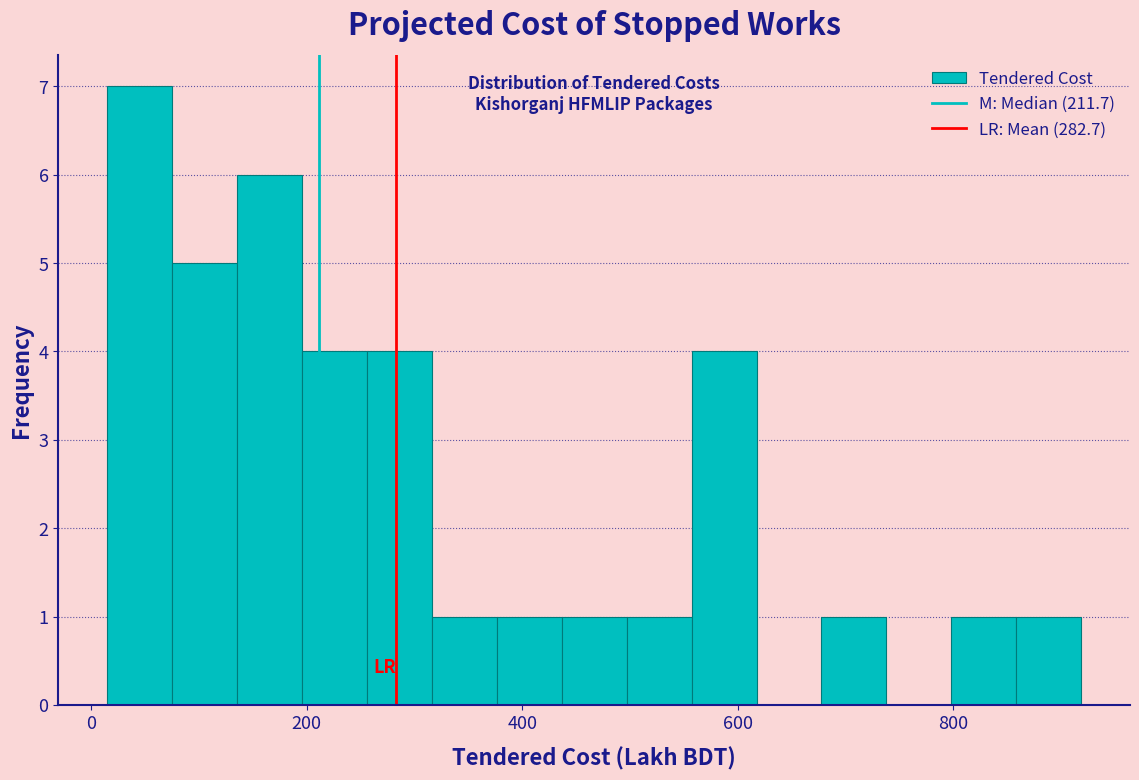

Read against the x-axis, roughly where is the centre of the tallest bar?

40